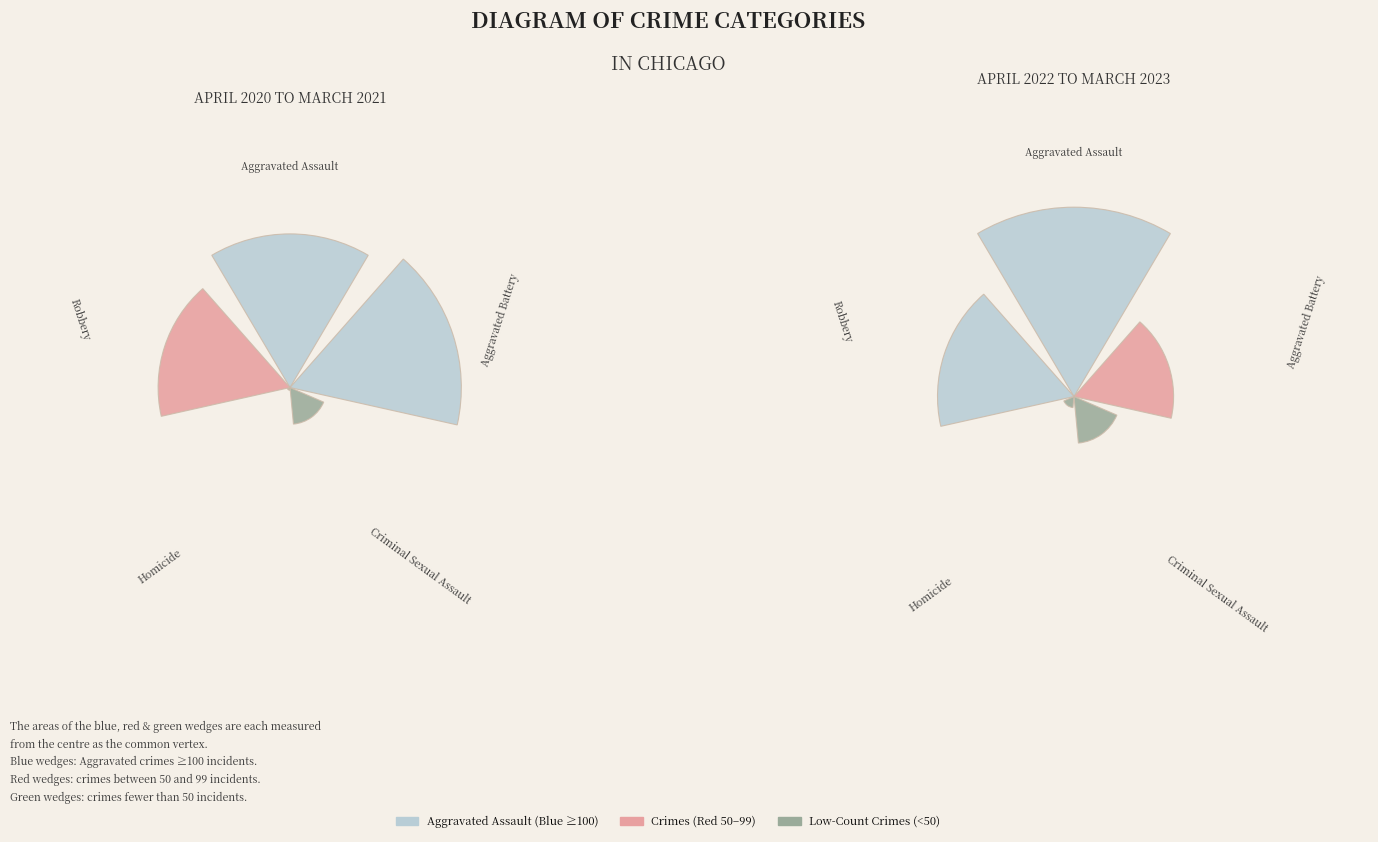

Does 4 account for over 50% of the chart?

No